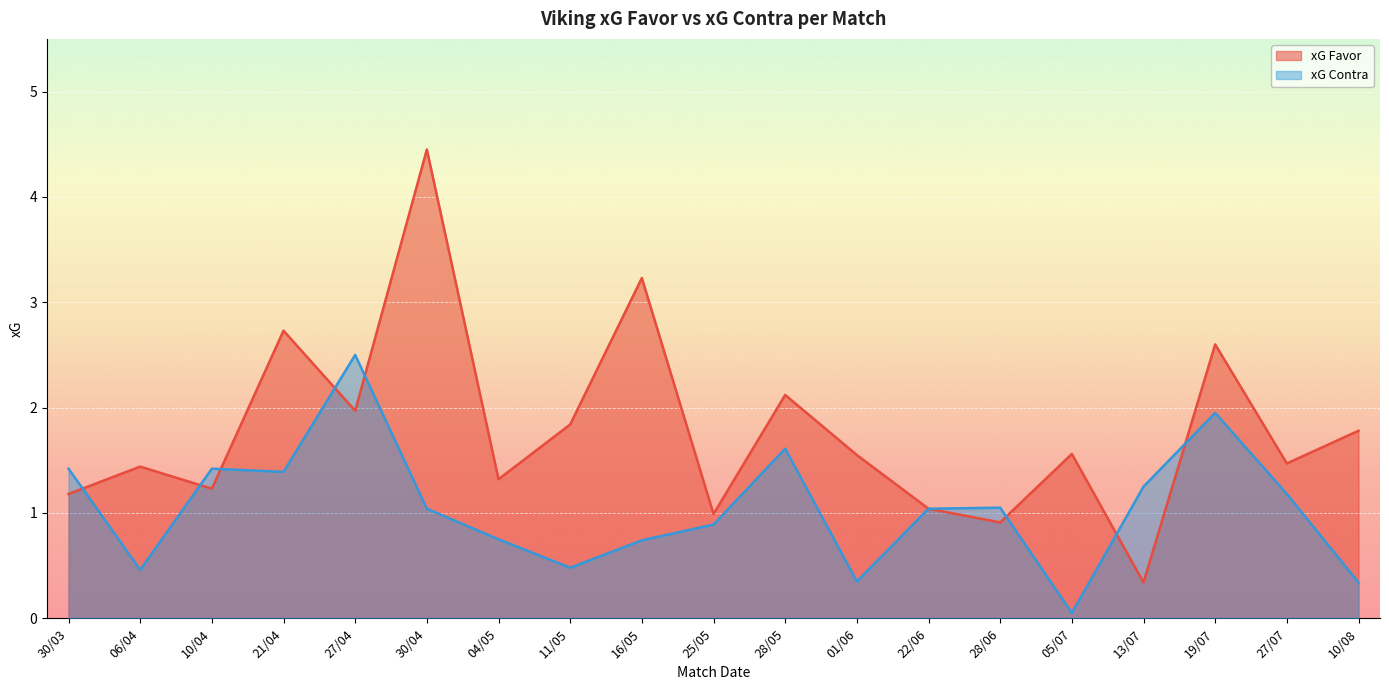

How many values in the xG Contra series are below 1?

8